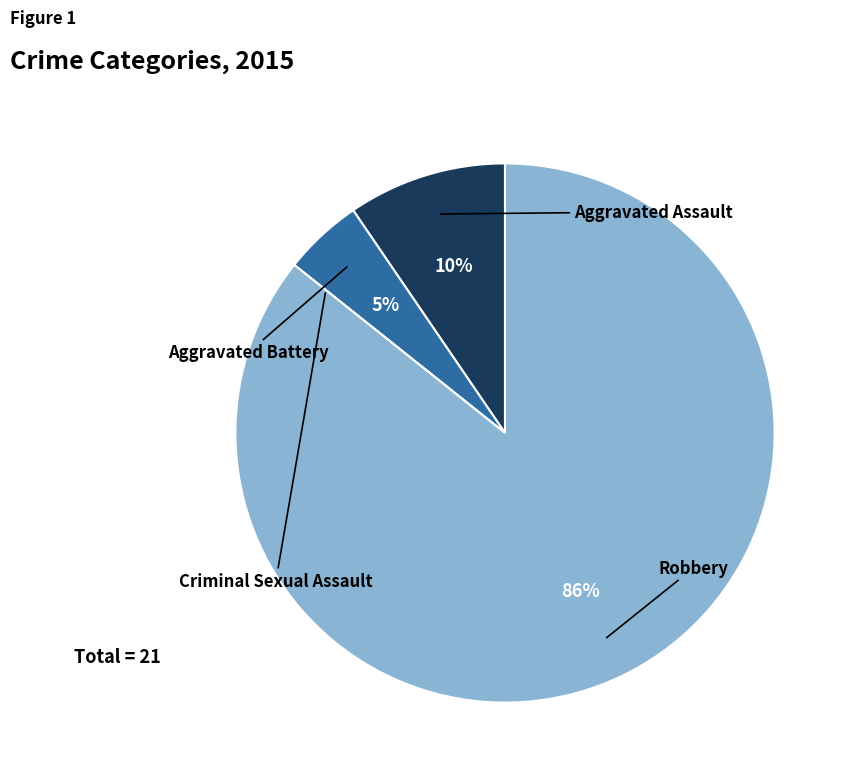

To the nearest percent, what is the average slice percentage?

25%